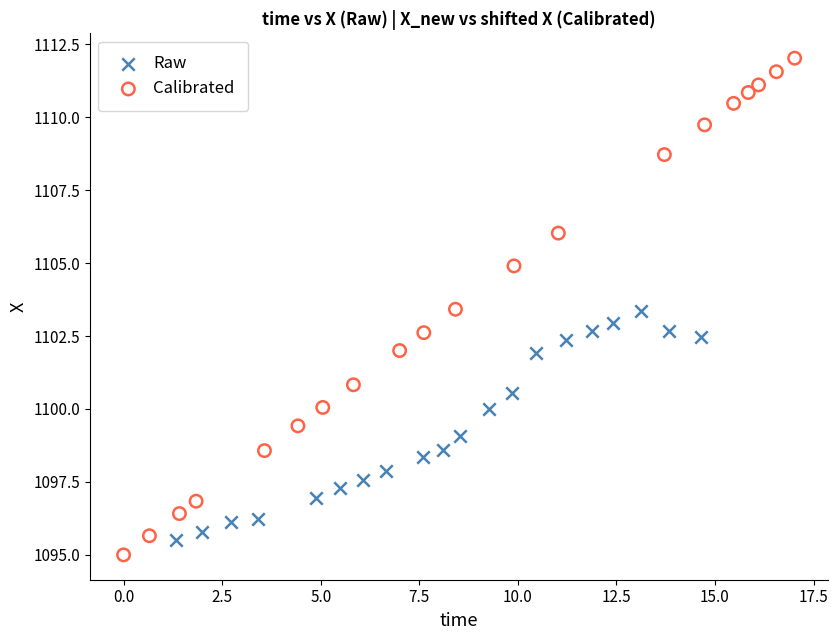

Which series has the largest Y range (max minus min)?

Calibrated